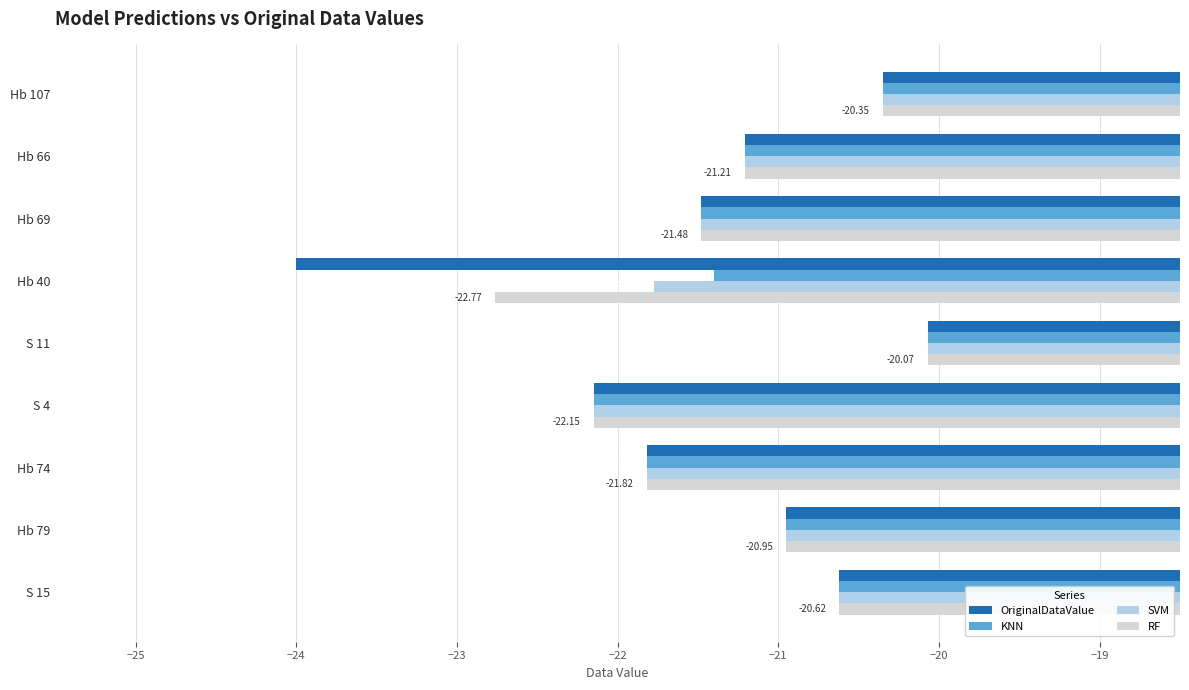

Rank the series at Hb 40 from lowest to highest value.

OriginalDataValue, RF, SVM, KNN